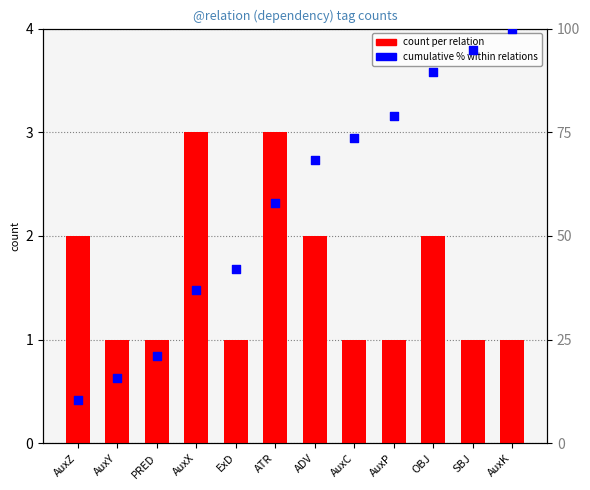

Which series has the largest total across all categories?

cumulative %